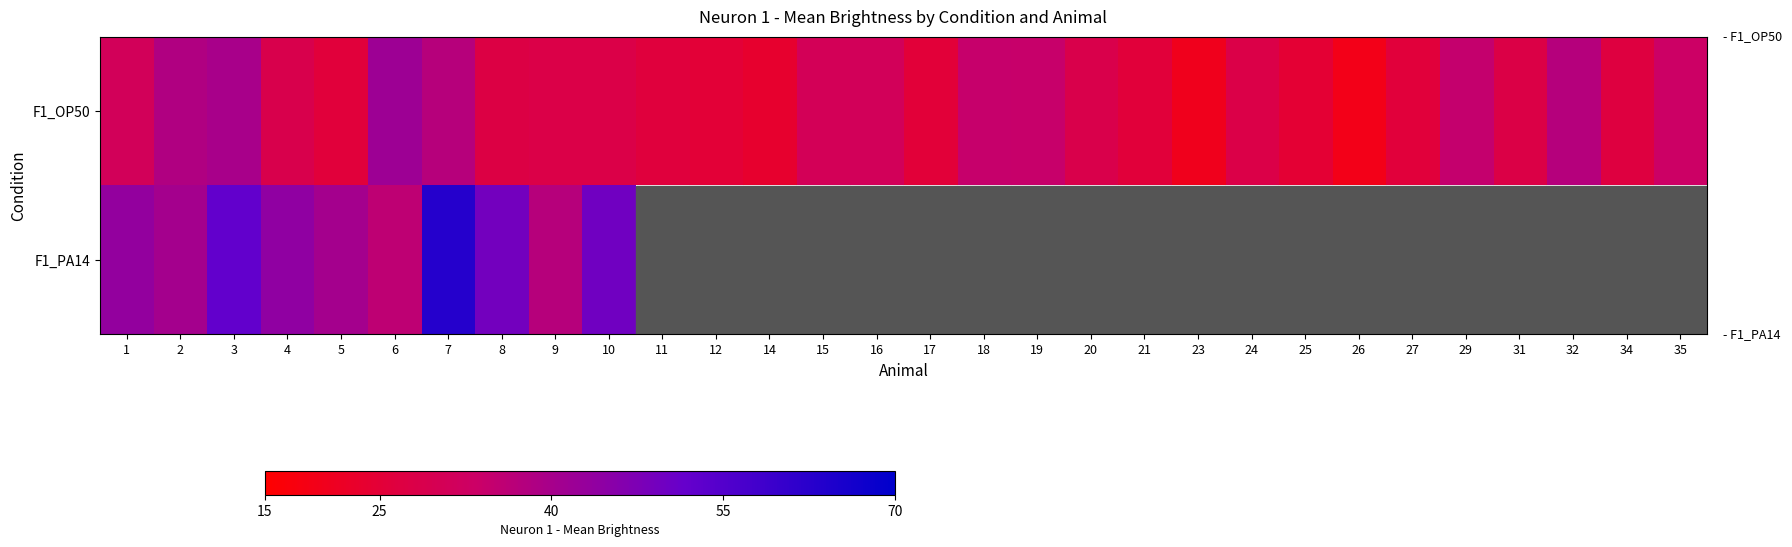

How many distinct data groups are displayed?

2